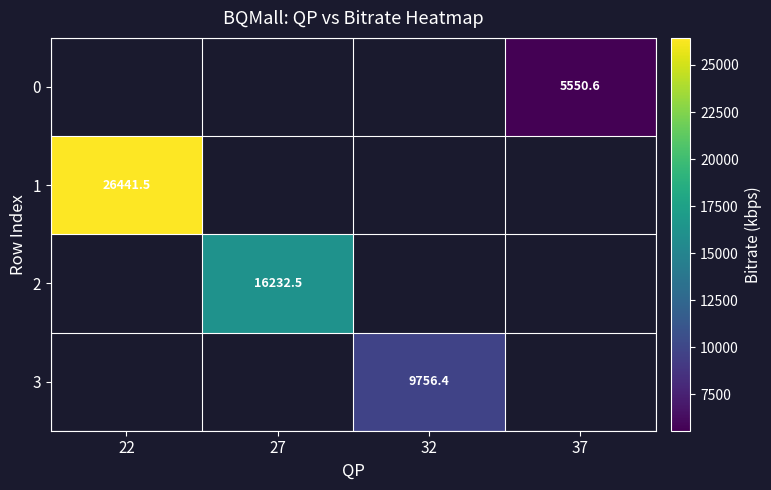

Is the value of 2 at 37 greater than the value of 0 at 22?

No